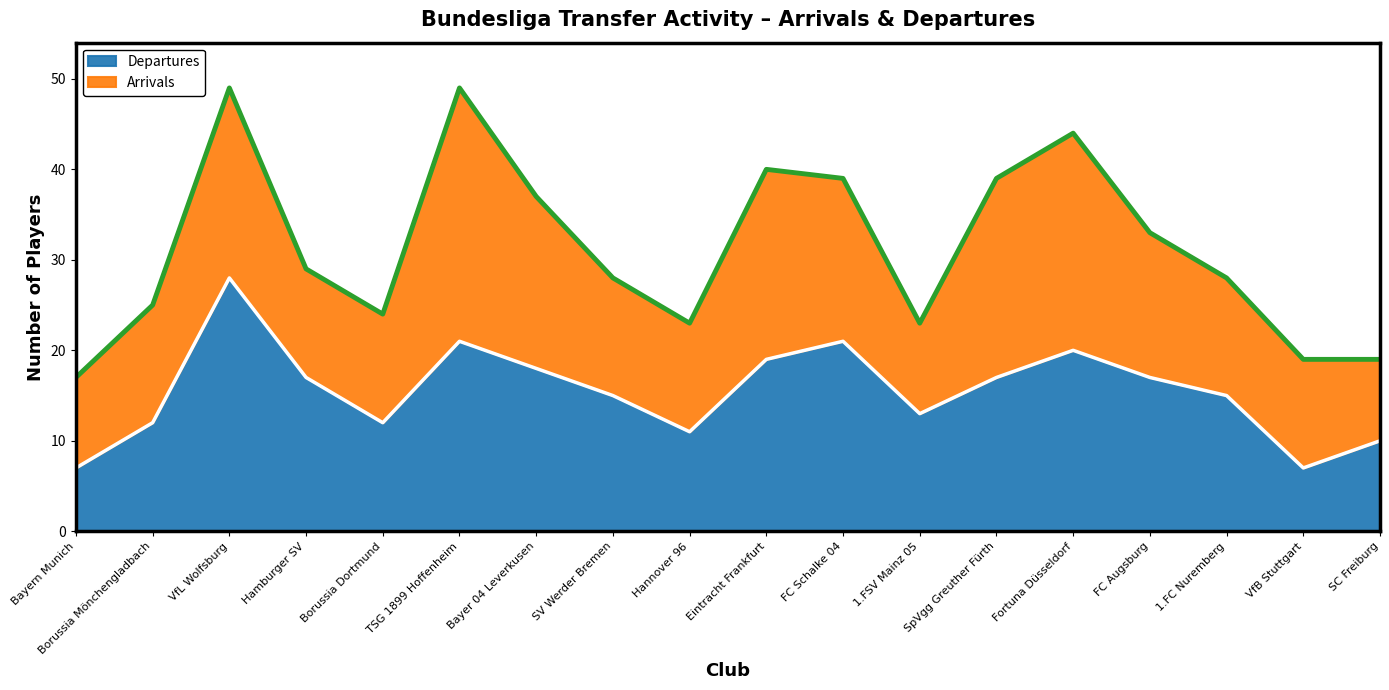

Approximately how many times larger is the value at Bayer 04 Leverkusen compared to Bayern Munich?

2.6